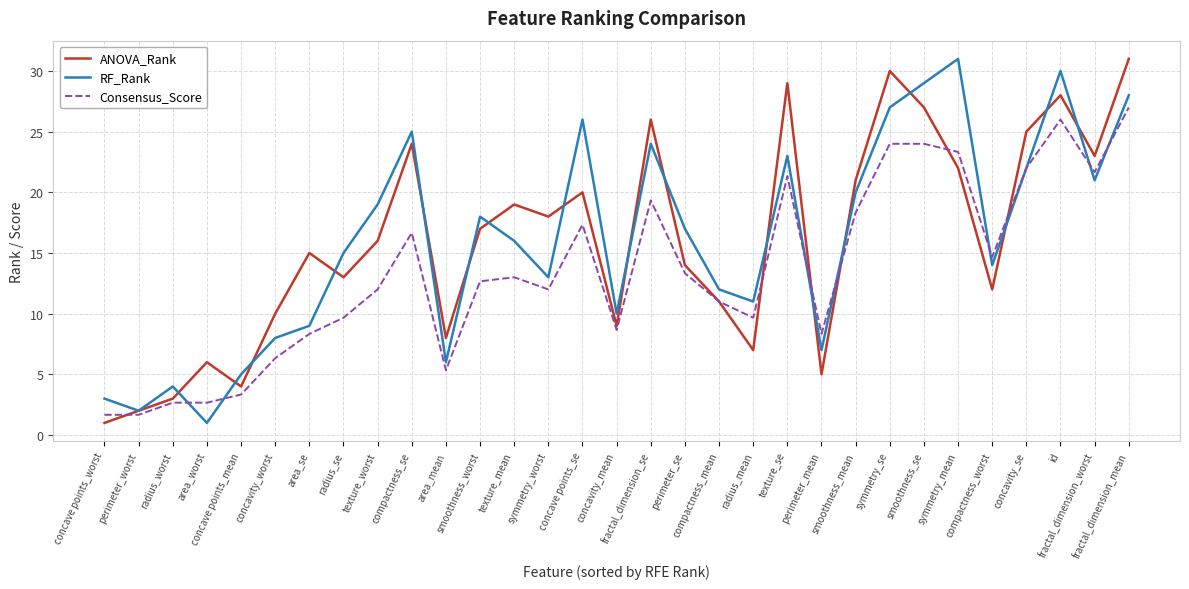

How many lines are shown in the chart?

3